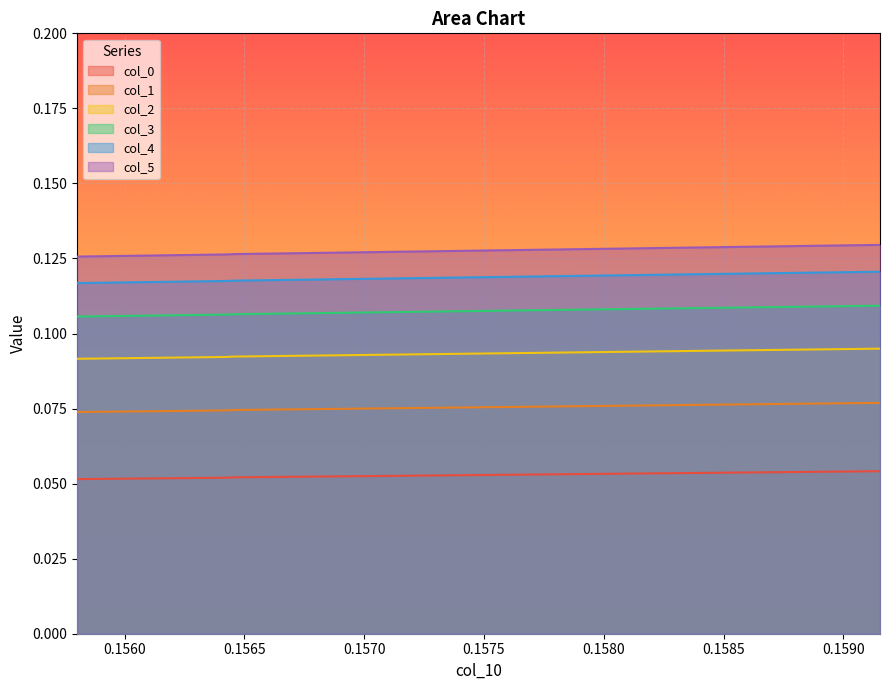

Which series has the largest total across all categories?

col_5